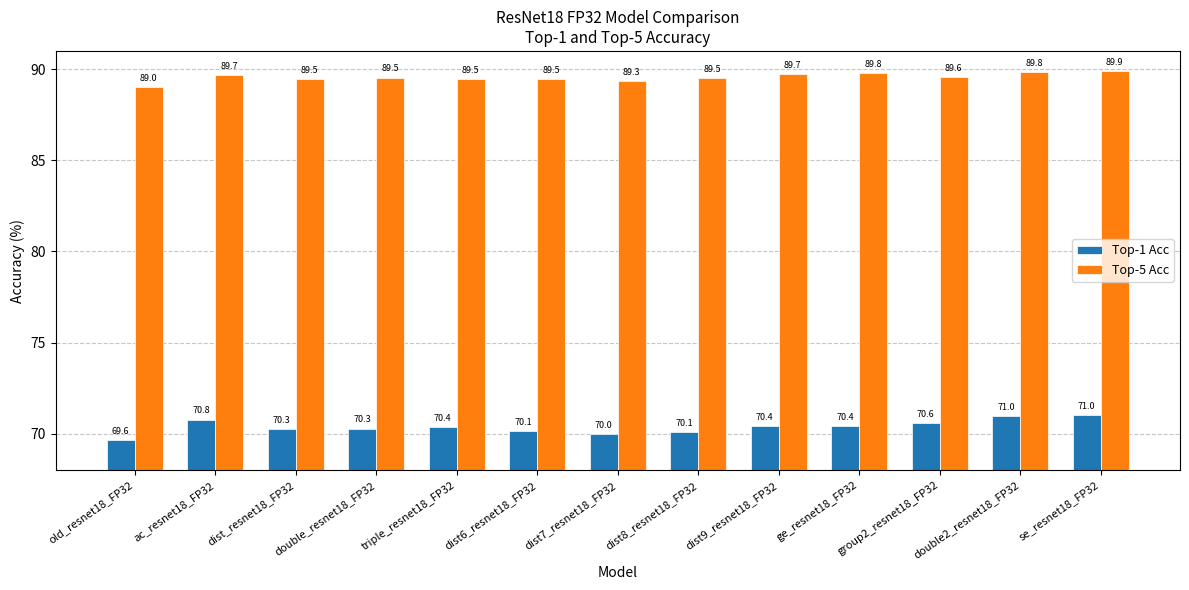

What is the minimum value for Top-5 Acc?

89.0